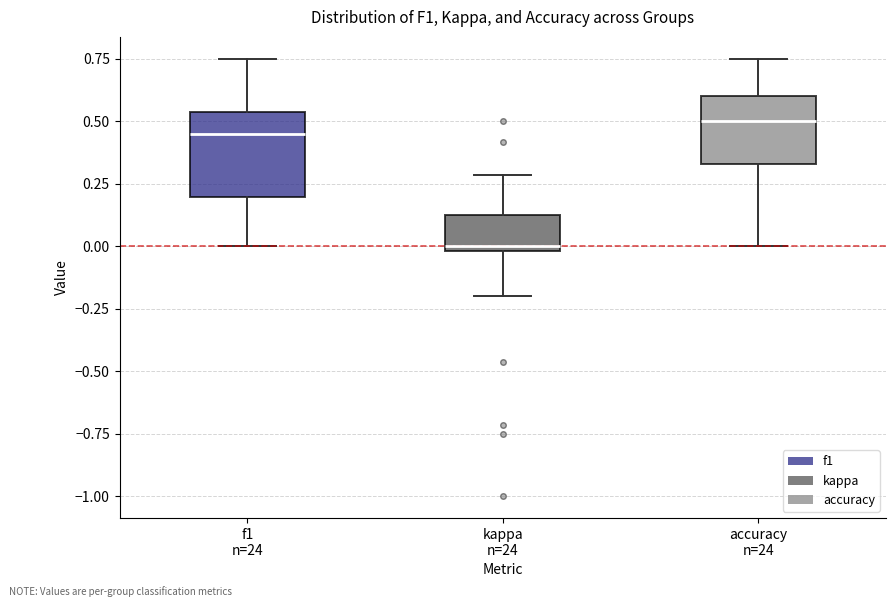

Reading left to right, transcribe this box plot: for each box, give where its median line is, the range the box spans, and where its two whiskers end, as read against the y-axis. The values are not printed on the chart, so give them approximately, as read against the axis.

f1 n=24: median 0.45, box 0.20 to 0.55, whiskers 0.00 to 0.75
kappa n=24: median 0.00 (just above the box's lower edge), box 0.00 to 0.10, whiskers -0.20 to 0.30
accuracy n=24: median 0.50, box 0.35 to 0.60, whiskers 0.00 to 0.75